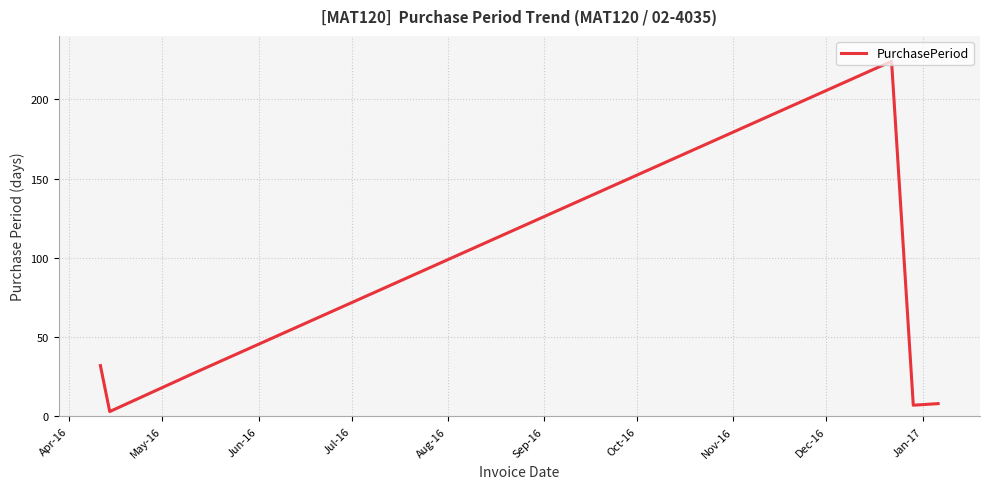

True or false: there are more than 1 points higher than both neighbors.

False